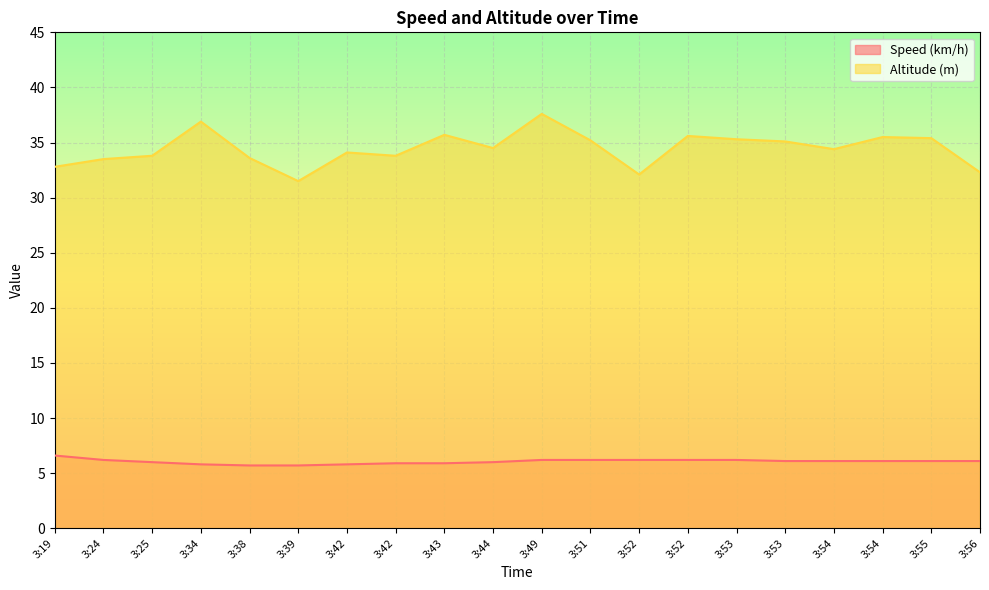

What are all the series names shown in the legend?

Speed (km/h), Altitude (m)